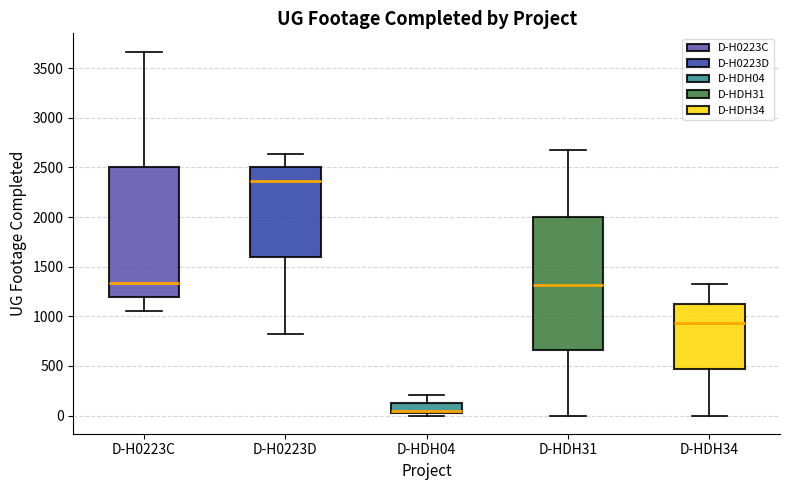

Reading left to right, read every box against the y-axis: the position of its median line, the range the box covers, and the ends of its whiskers. The values are not printed on the chart, so give them approximately, as read against the axis.

D-H0223C: median 1350, box 1200 to 2500, whiskers 1050 to 3650
D-H0223D: median 2350, box 1600 to 2500, whiskers 800 to 2650
D-HDH04: median 50, box 0 to 100, whiskers 0 (just below the box's lower edge) to 200
D-HDH31: median 1300, box 650 to 2000, whiskers 0 to 2700
D-HDH34: median 950, box 450 to 1150, whiskers 0 to 1300